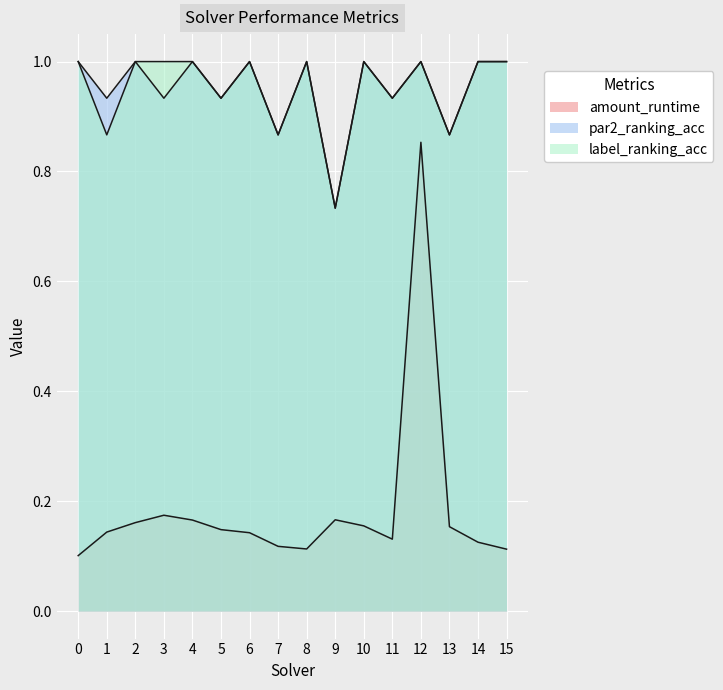

True or false: label_ranking_acc and par2_ranking_acc intersect in this chart.

False